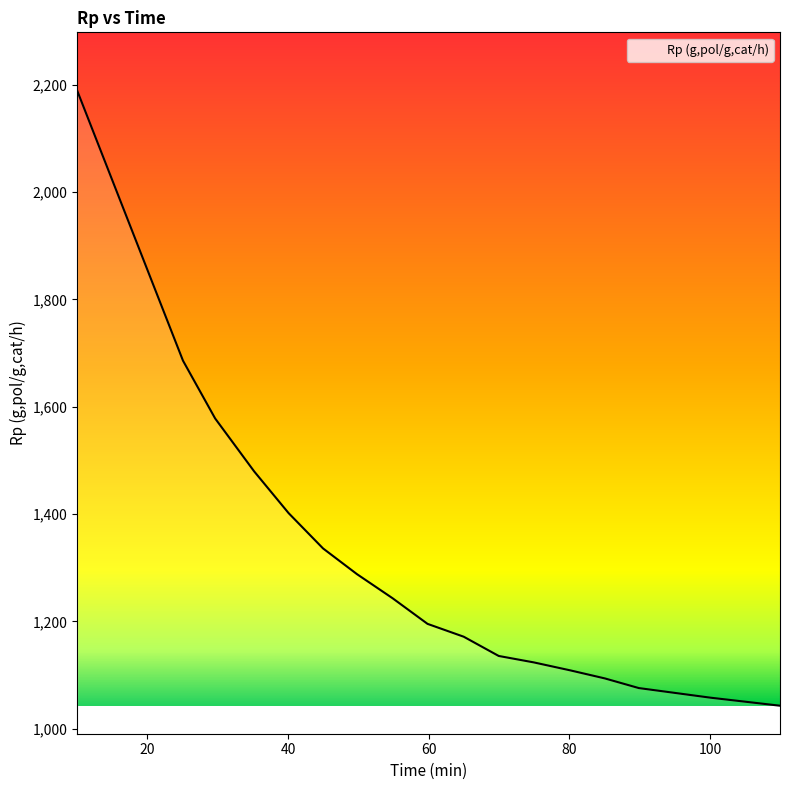

What is the difference between the second highest and second lowest values?

627.7